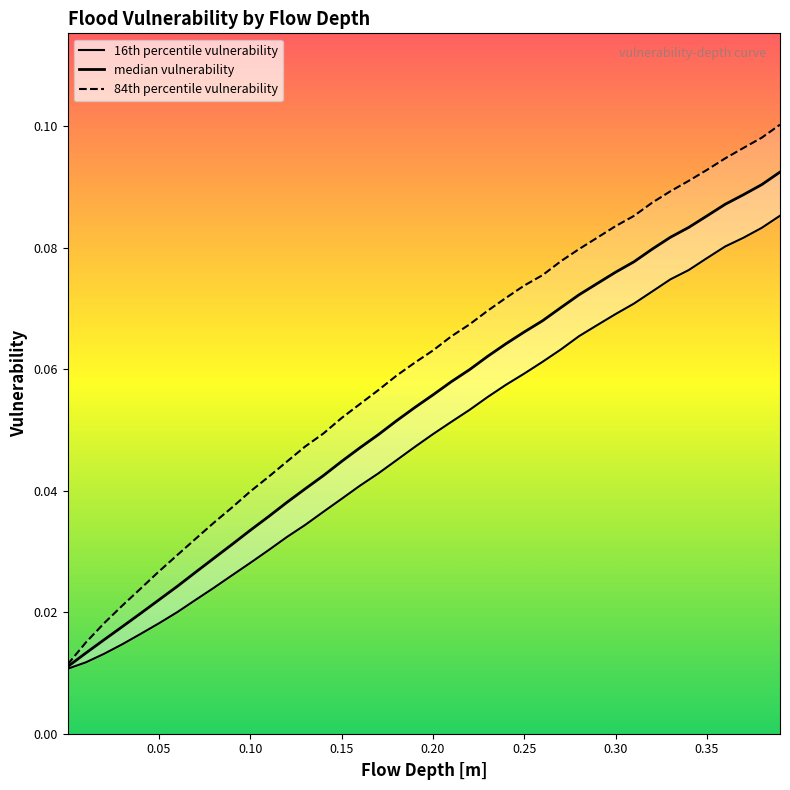

True or false: 84th percentile vulnerability has a value of 0.2 at 38.

False